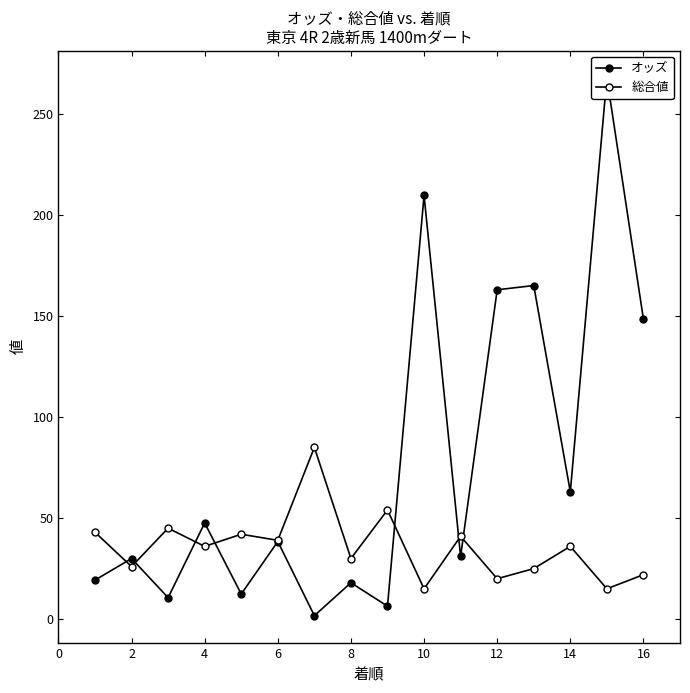

Which series has the largest total across all categories?

オッズ